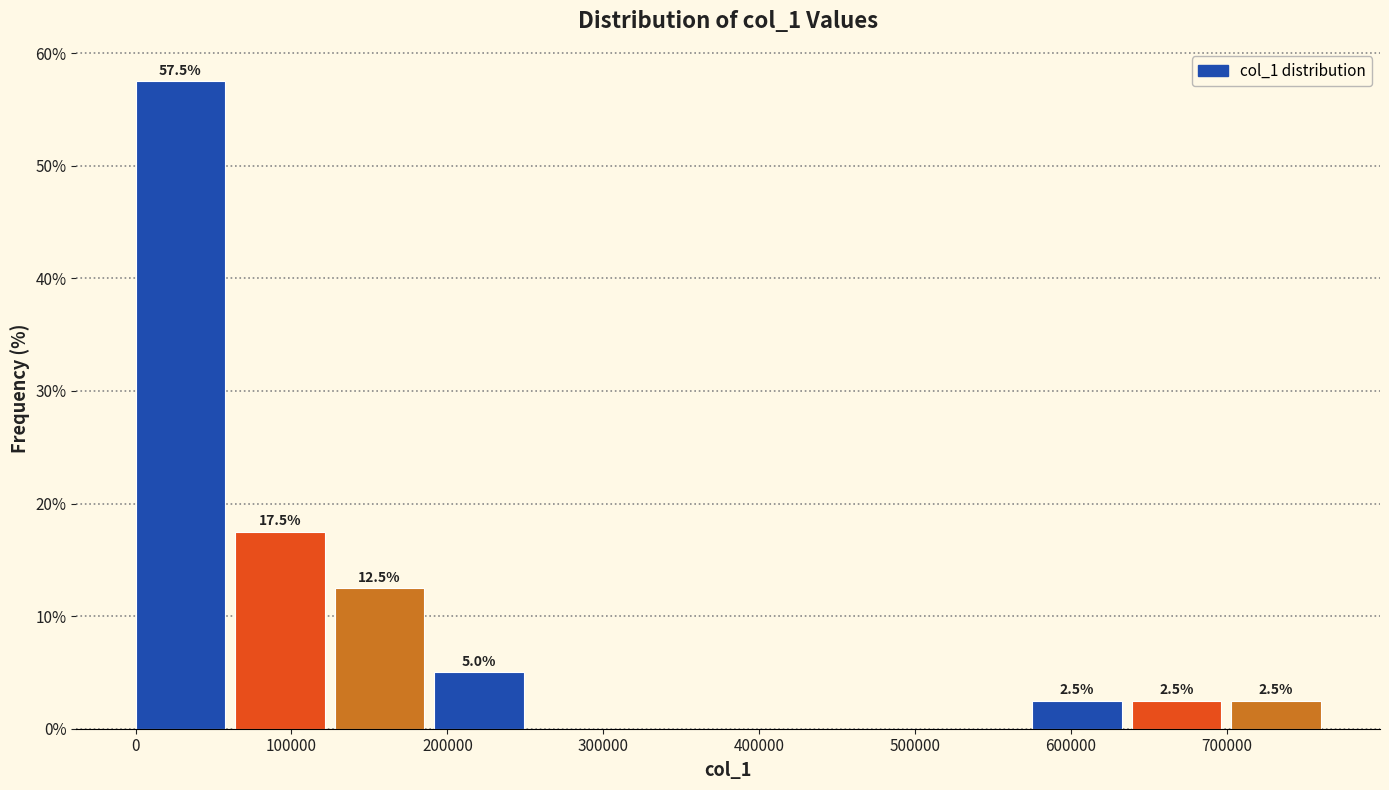

Over which range of the x-axis is the bar tallest?

0 to 60000